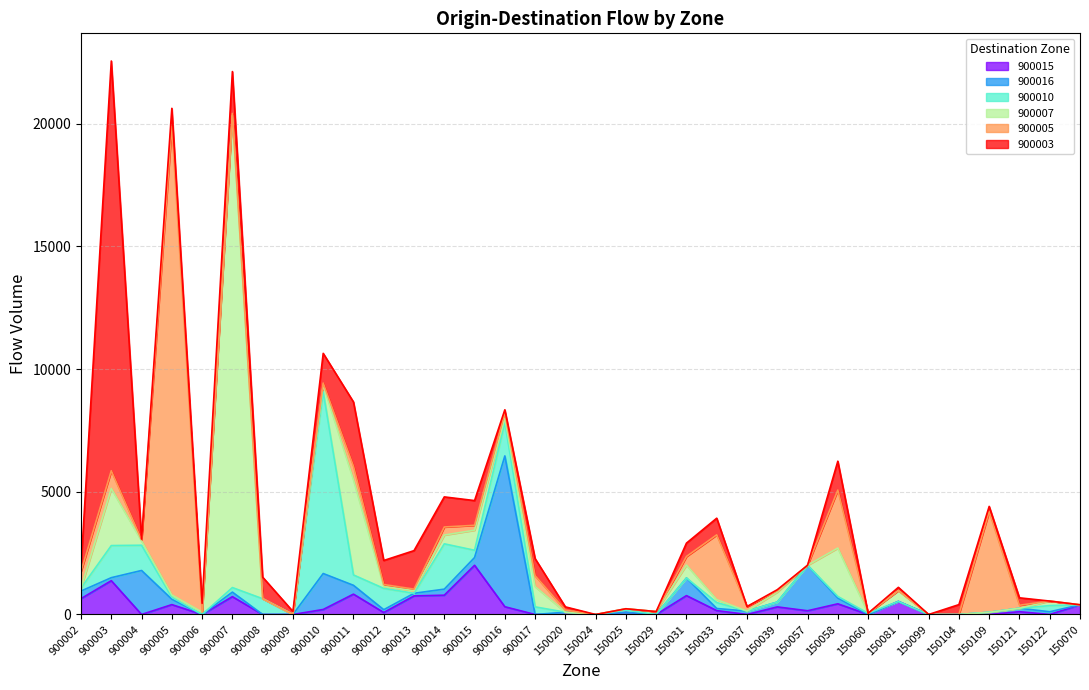

What is the label of the 28th point from the left?

150081